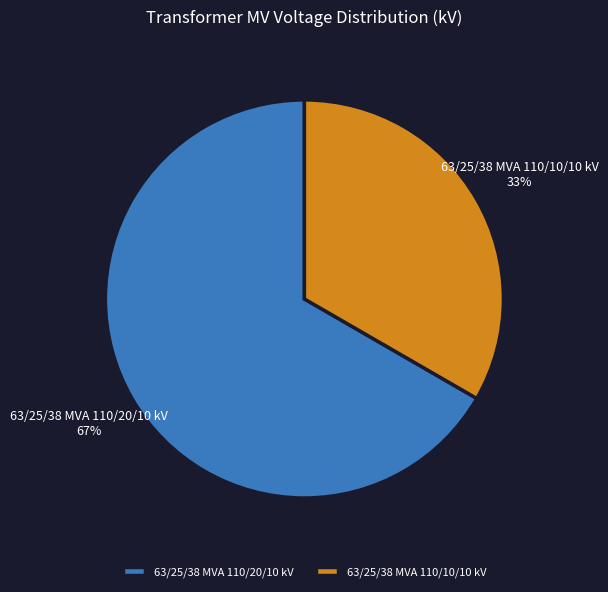

True or false: 63/25/38 MVA 110/20/10 kV accounts for 67% of the total.

True